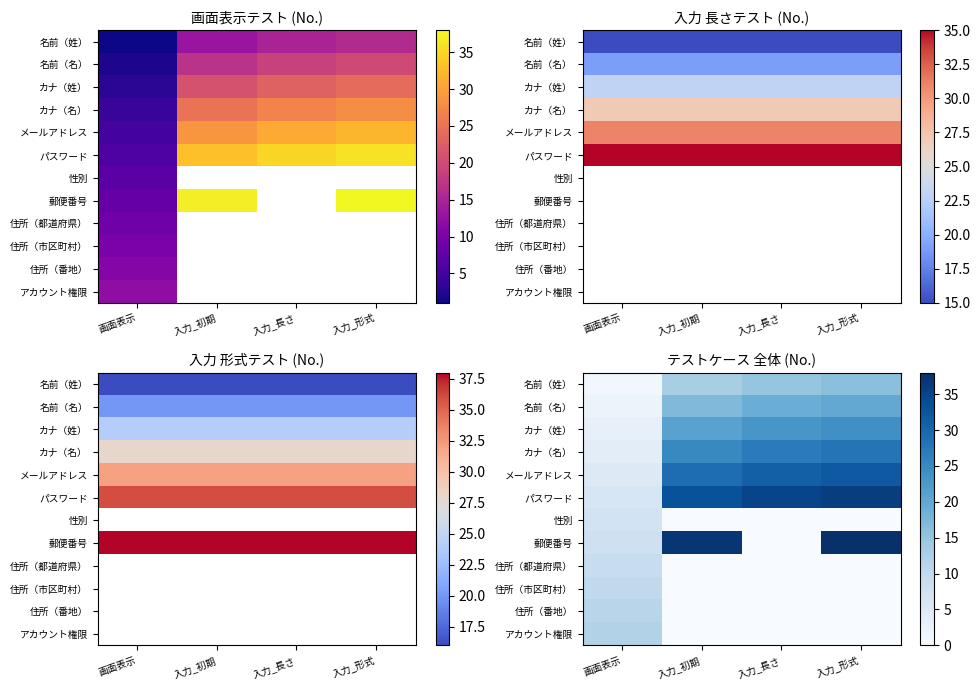

Count the number of categories in the chart.

4